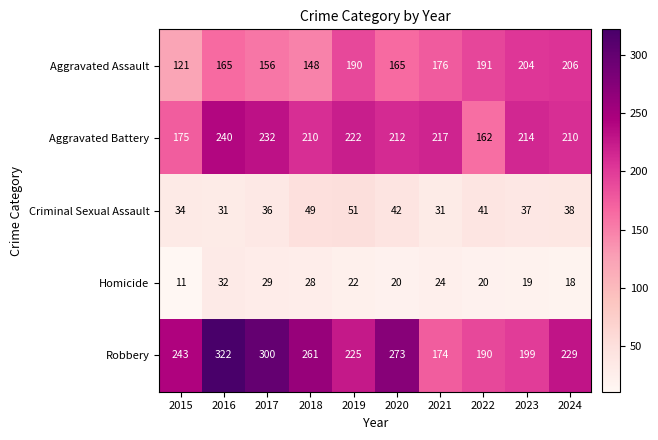

The Criminal Sexual Assault series shows 31 at 2021. True or false?

True